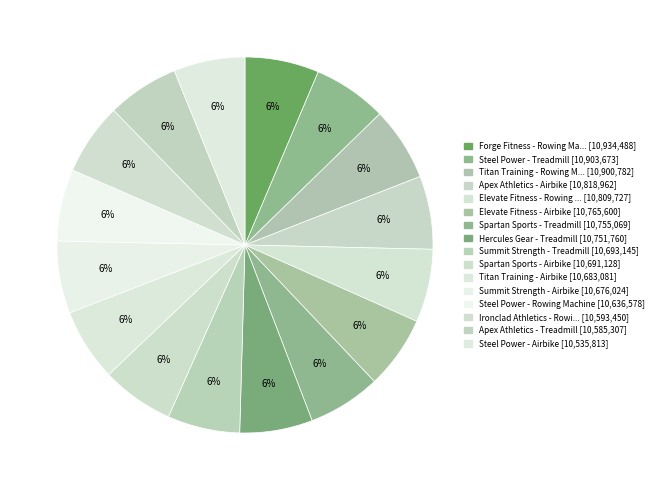

How many segments does this pie chart have?

16